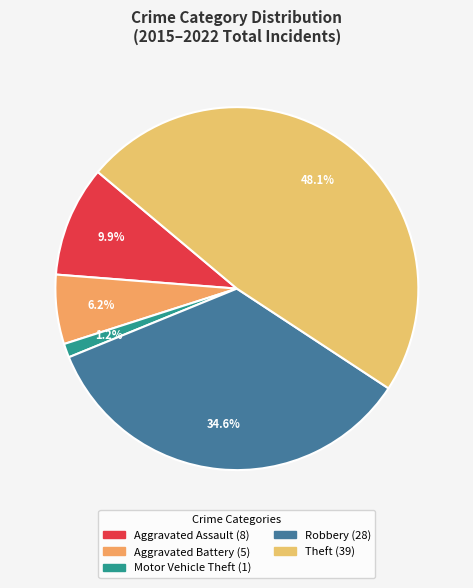

Rank the categories by value from lowest to highest.

Motor Vehicle Theft, Aggravated Battery, Aggravated Assault, Robbery, Theft